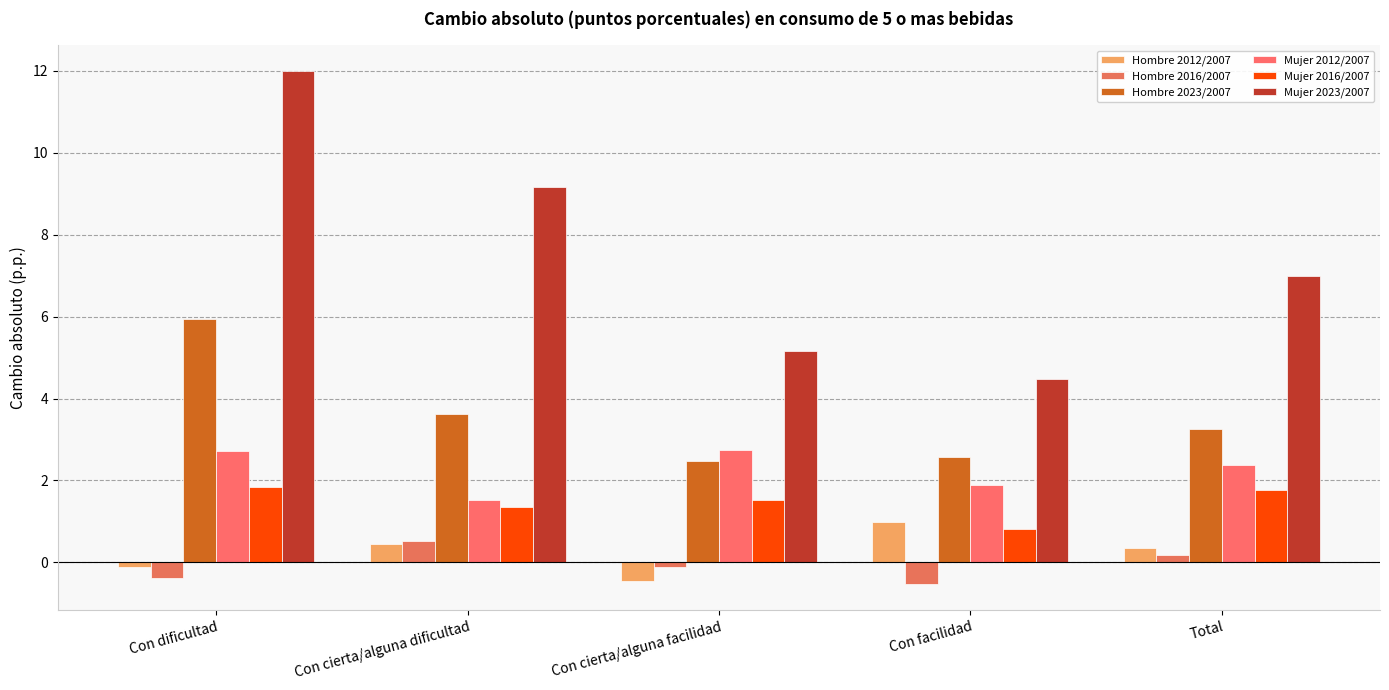

Reading left to right, extract all data points from this chart.

Hombre 2012/2007: Con dificultad=-0.1	Con cierta/alguna dificultad=0.5	Con cierta/alguna facilidad=-0.4	Con facilidad=1.0	Total=0.3
Hombre 2016/2007: Con dificultad=-0.4	Con cierta/alguna dificultad=0.5	Con cierta/alguna facilidad=-0.1	Con facilidad=-0.5	Total=0.2
Hombre 2023/2007: Con dificultad=6.0	Con cierta/alguna dificultad=3.6	Con cierta/alguna facilidad=2.5	Con facilidad=2.6	Total=3.3
Mujer 2012/2007: Con dificultad=2.7	Con cierta/alguna dificultad=1.5	Con cierta/alguna facilidad=2.8	Con facilidad=1.9	Total=2.4
Mujer 2016/2007: Con dificultad=1.8	Con cierta/alguna dificultad=1.4	Con cierta/alguna facilidad=1.5	Con facilidad=0.8	Total=1.8
Mujer 2023/2007: Con dificultad=12.0	Con cierta/alguna dificultad=9.2	Con cierta/alguna facilidad=5.2	Con facilidad=4.5	Total=7.0